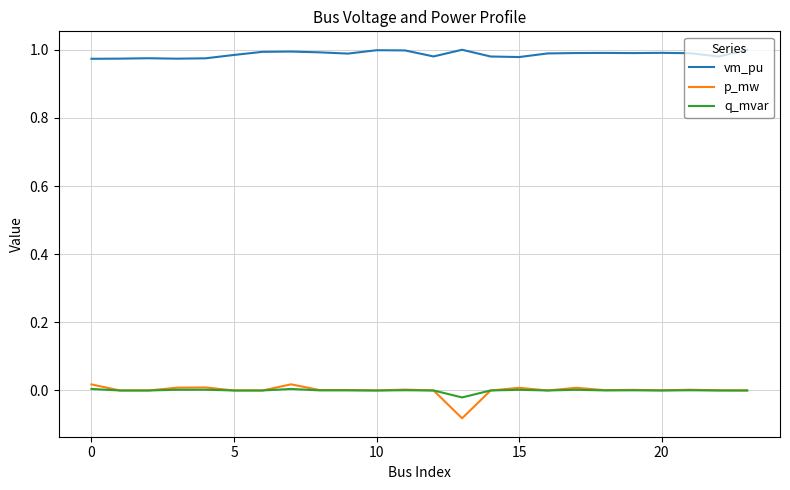

Which series has the largest total across all categories?

vm_pu